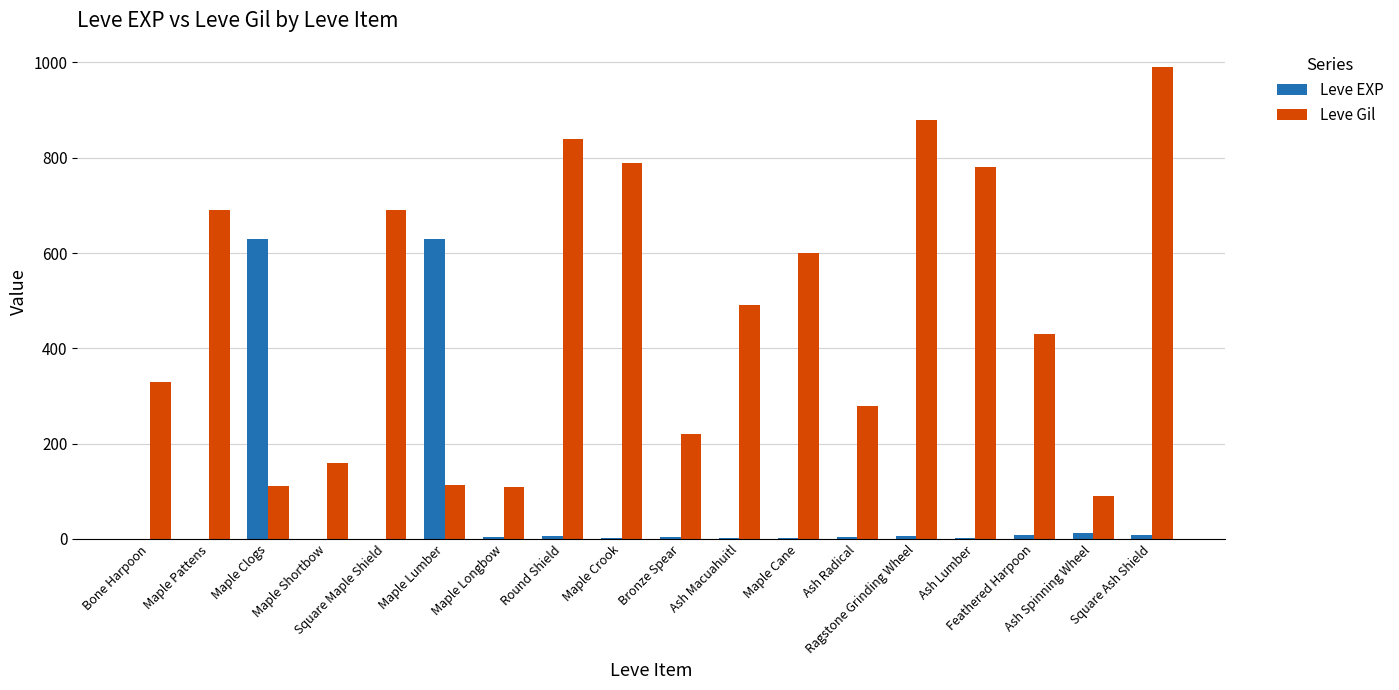

What is the maximum value for Leve EXP?

630